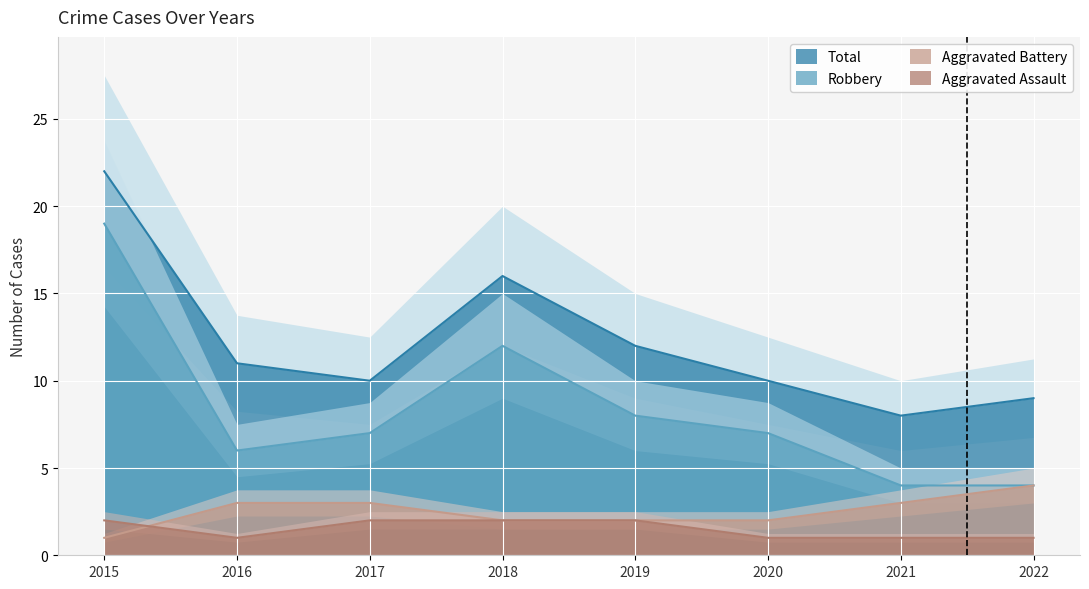

Reading left to right, extract all data points from this chart.

Aggravated Assault: 2	1	2	2	2	1	1	1
Aggravated Battery: 1	3	3	2	2	2	3	4
Robbery: 19	6	7	12	8	7	4	4
Total: 22	11	10	16	12	10	8	9